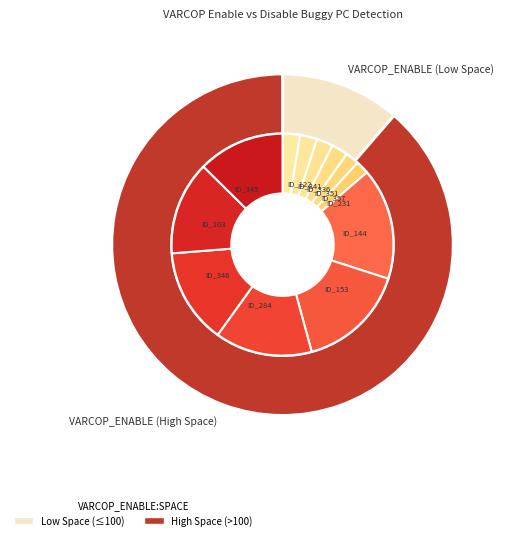

Is ID_201 the majority of the pie?

No